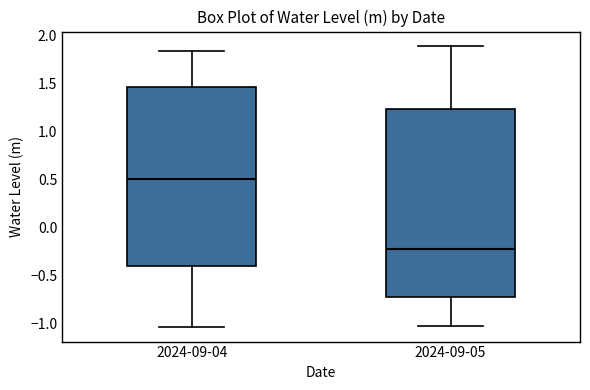

Reading left to right, read every box against the y-axis: the position of its median line, the range the box covers, and the ends of its whiskers. The values are not printed on the chart, so give them approximately, as read against the axis.

2024-09-04: median 0.50, box -0.40 to 1.45, whiskers -1.05 to 1.85
2024-09-05: median -0.20, box -0.75 to 1.25, whiskers -1.05 to 1.90